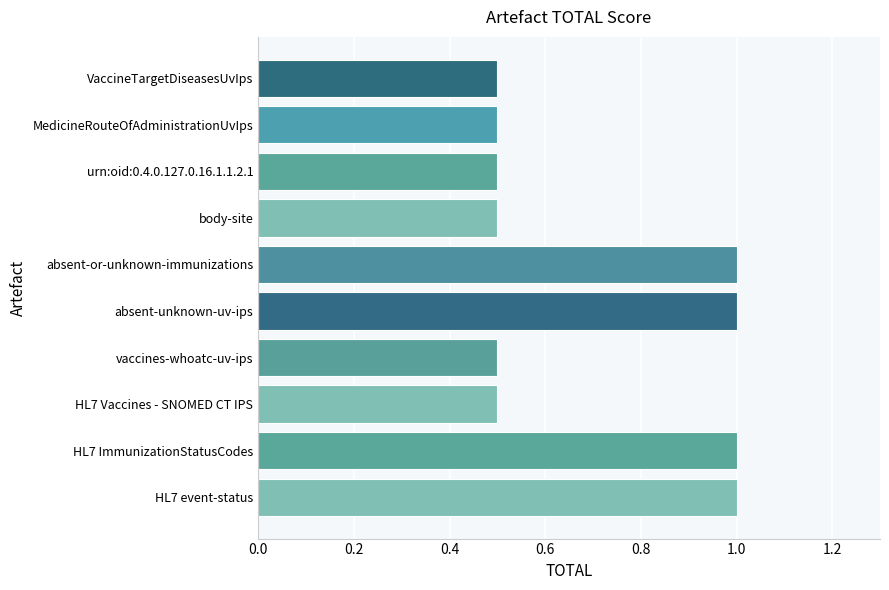

How many values are between 0 and 1?

10